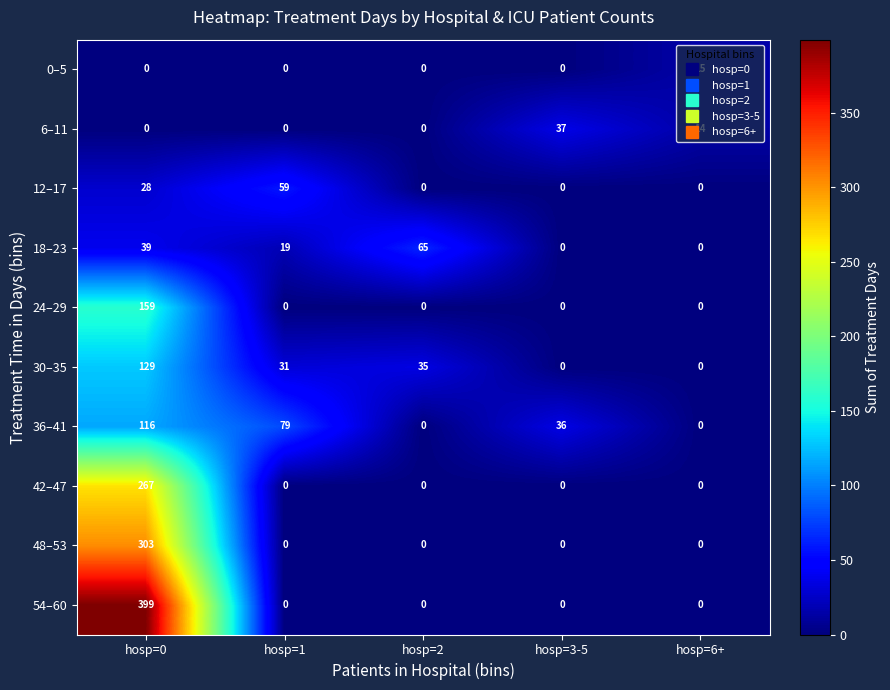

True or false: 48–53 has a value of 123 at hosp=3-5.

False